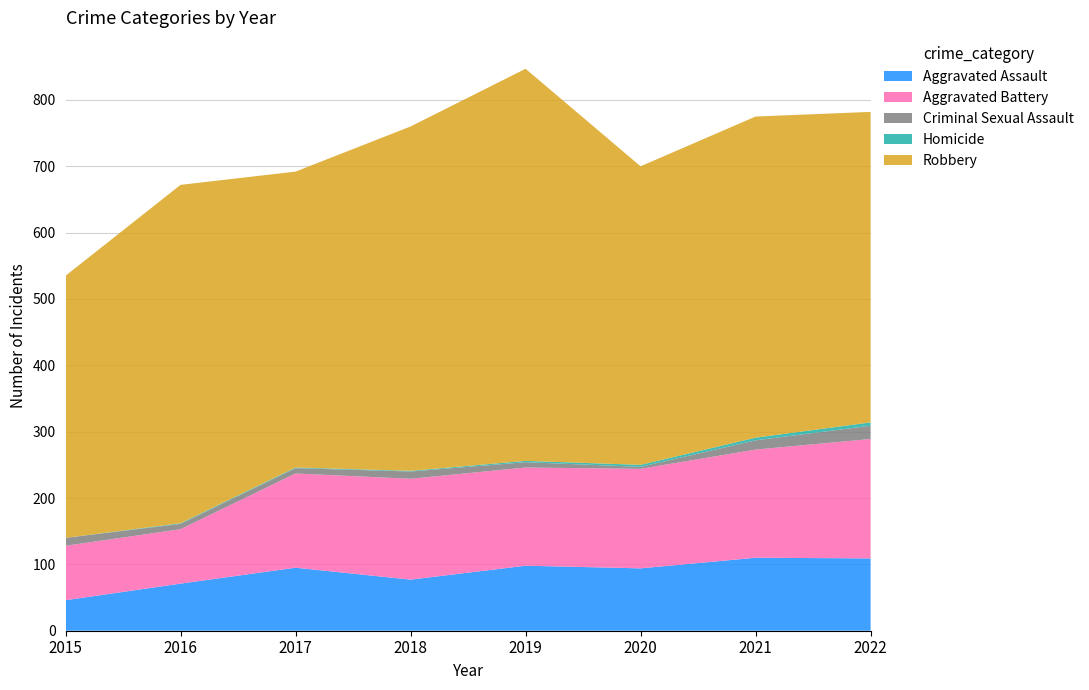

Reading left to right, what are all the values shown in this chart?

Aggravated Assault: 2015=46	2016=71	2017=95	2018=77	2019=98	2020=94	2021=110	2022=109
Aggravated Battery: 2015=82	2016=82	2017=142	2018=152	2019=148	2020=150	2021=163	2022=180
Criminal Sexual Assault: 2015=12	2016=8	2017=8	2018=11	2019=8	2020=3	2021=14	2022=20
Homicide: 2015=0	2016=1	2017=1	2018=1	2019=2	2020=3	2021=4	2022=5
Robbery: 2015=395	2016=510	2017=446	2018=519	2019=591	2020=450	2021=484	2022=468